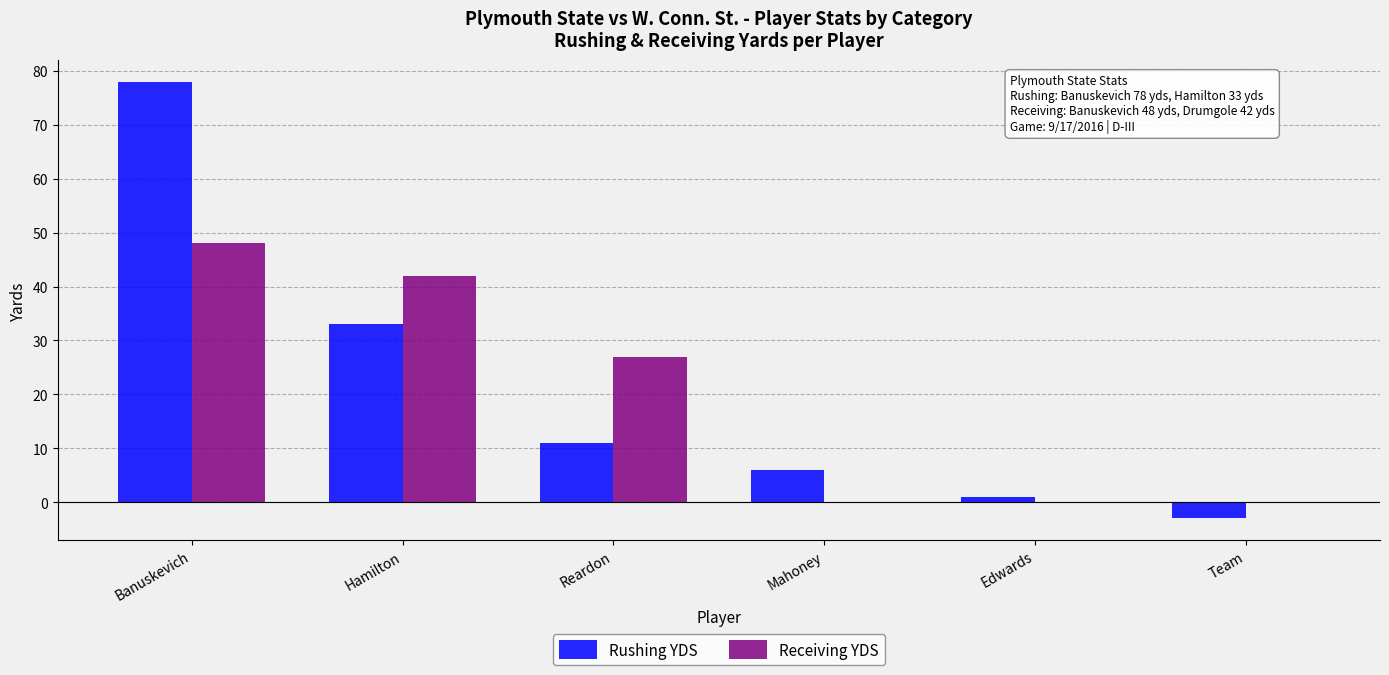

What is the maximum value for Rushing YDS?

78